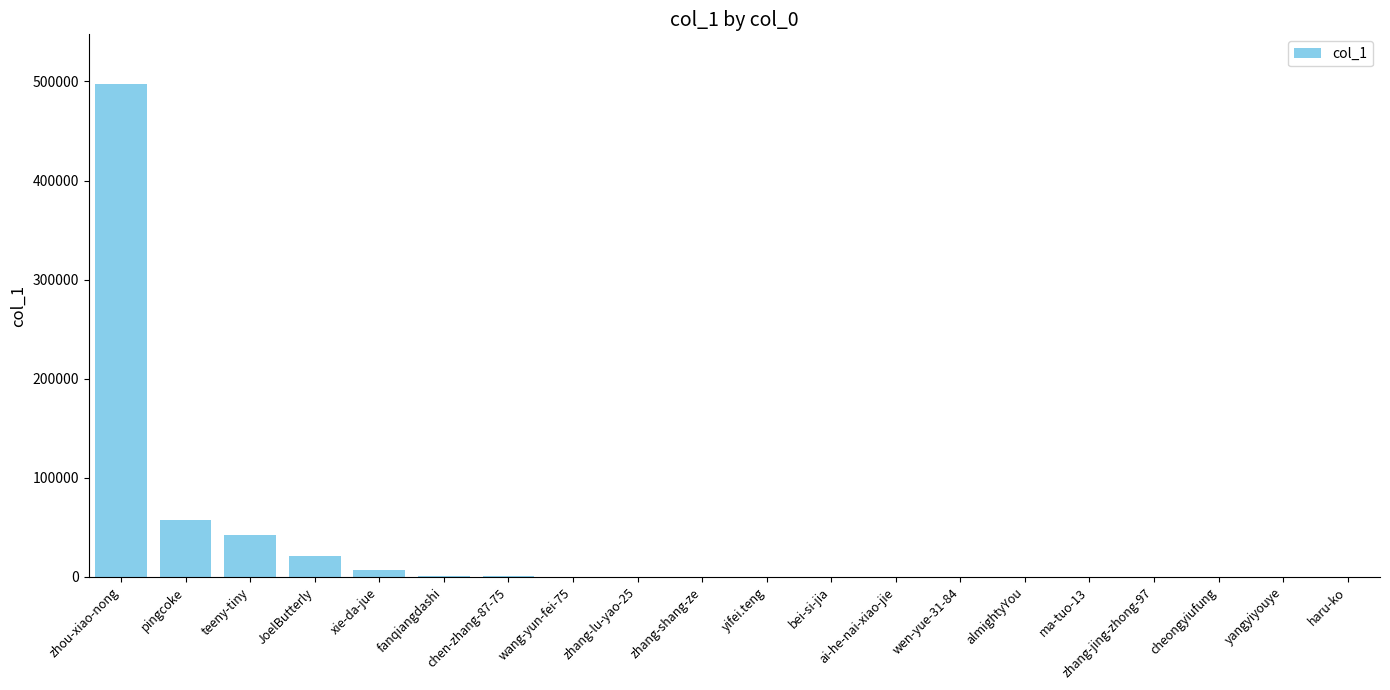

How many series are shown in this chart?

1